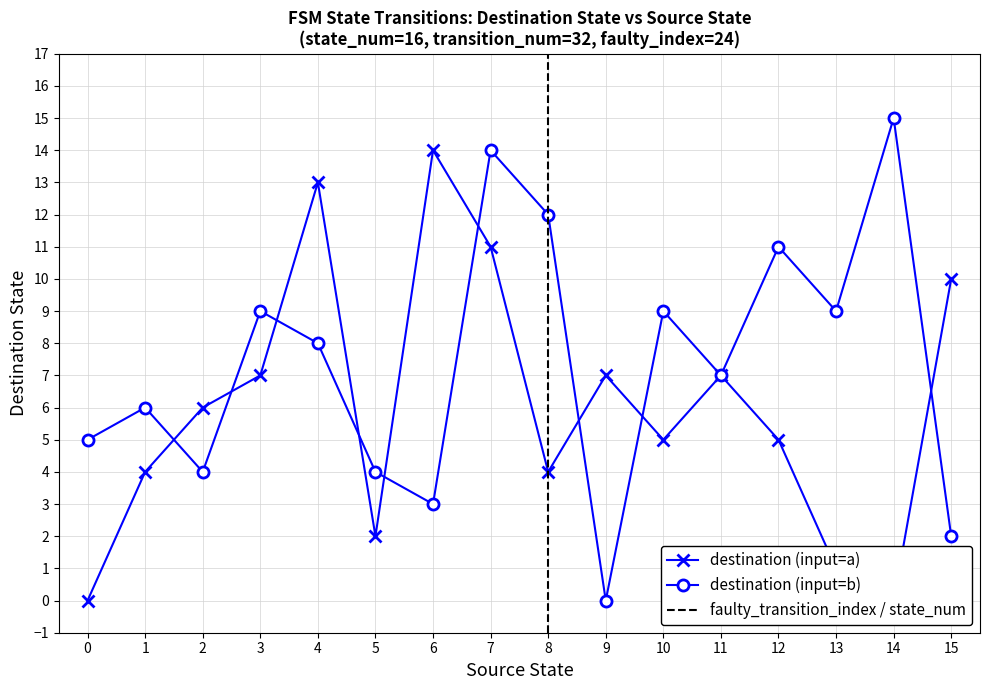

What is the average value of the source_state series?

8